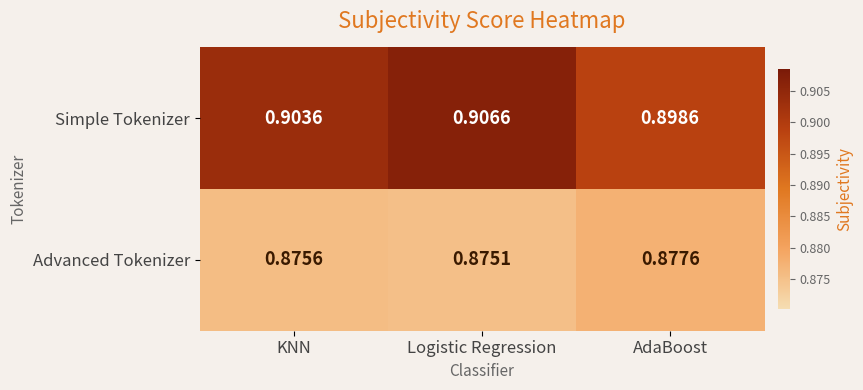

Which series has the largest total across all categories?

Simple Tokenizer